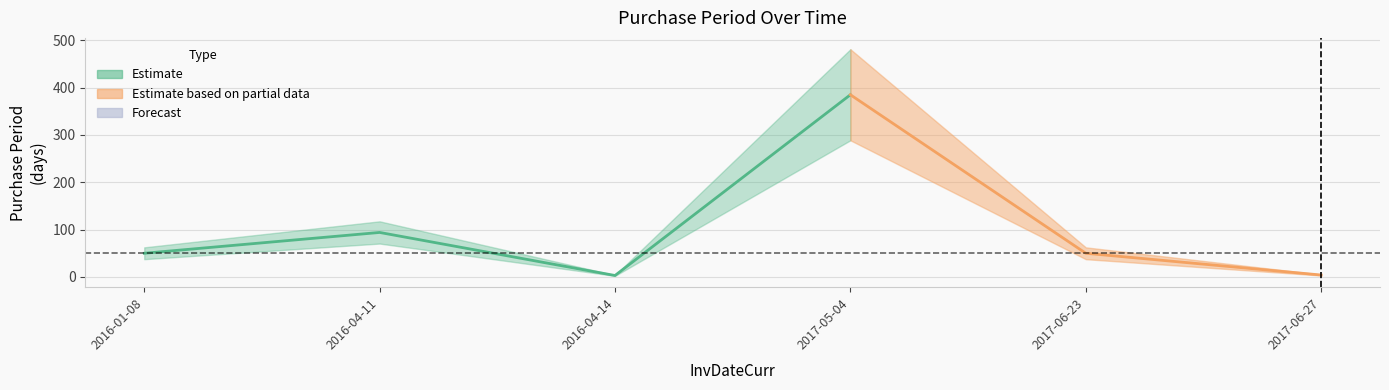

Does the chart display data point markers on the line(s)?

No